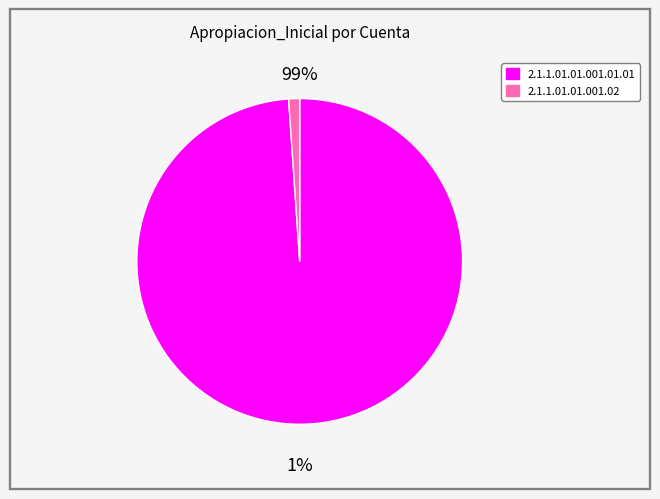

Is there a majority slice in this chart?

Yes